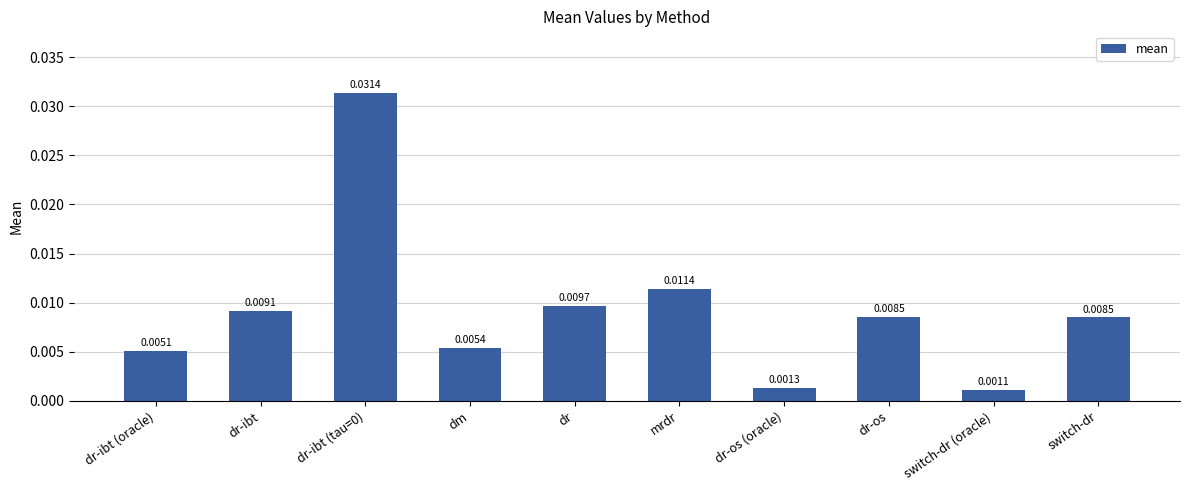

Between mrdr and dr-os, which is larger?

mrdr